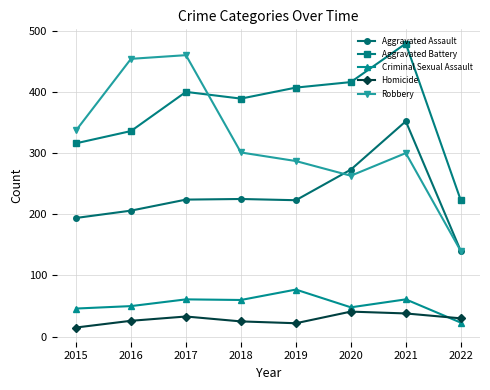

Which series changed the most between 2016 and 2019?

Robbery